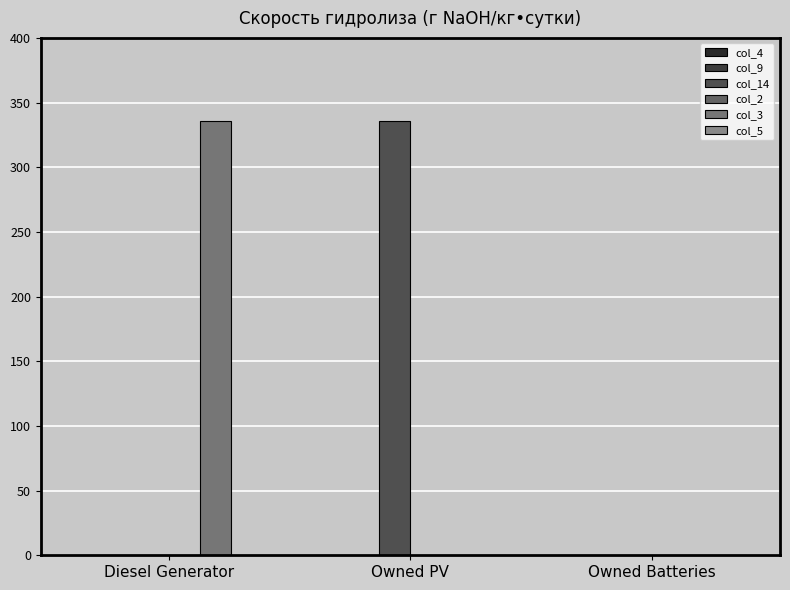

Count the col_3 values in the range 0 to 336.

3